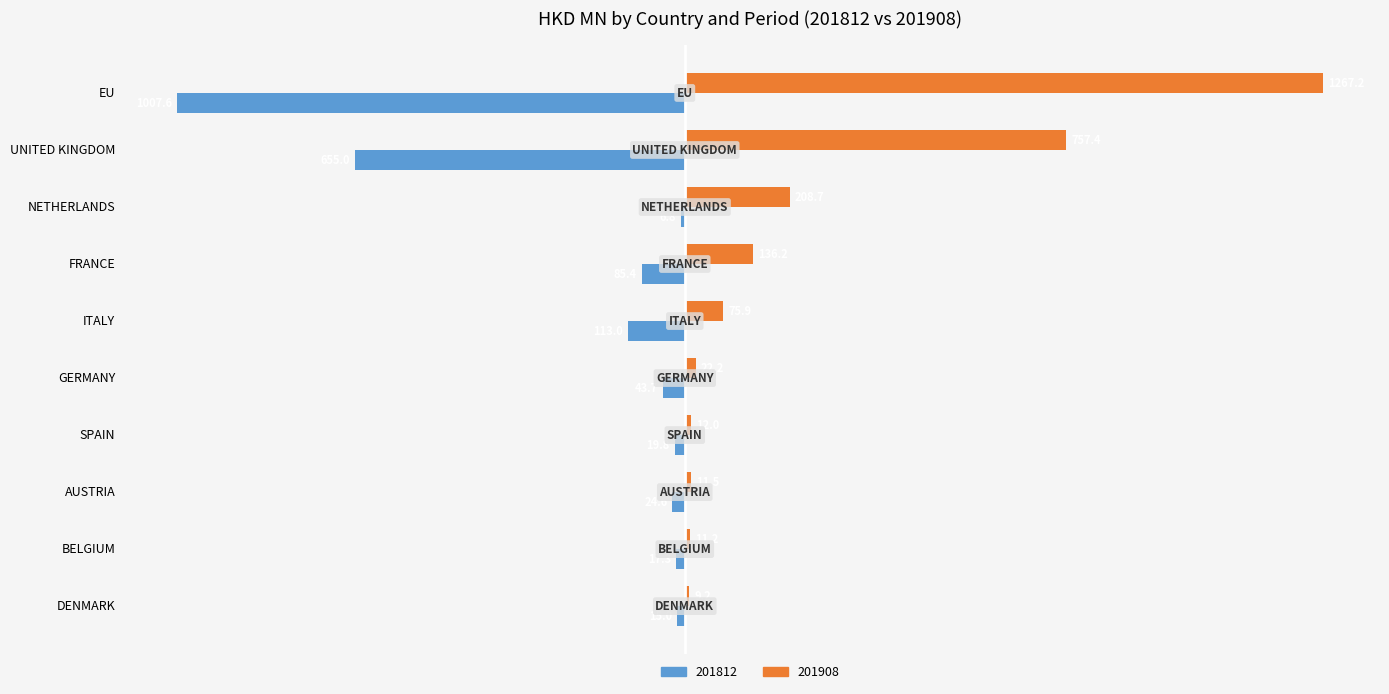

The 201812 series shows -15.0 at DENMARK. True or false?

True